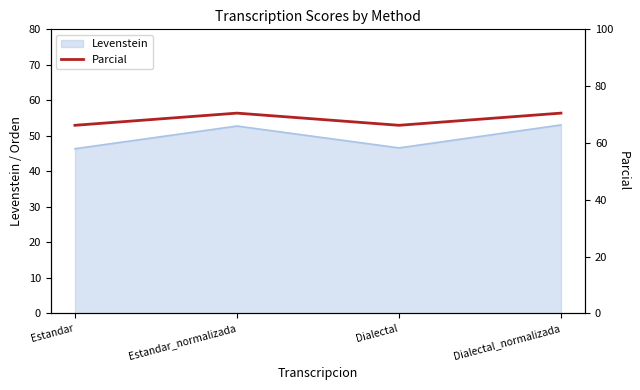

At which category does the chart reach its minimum across all series?

Estandar